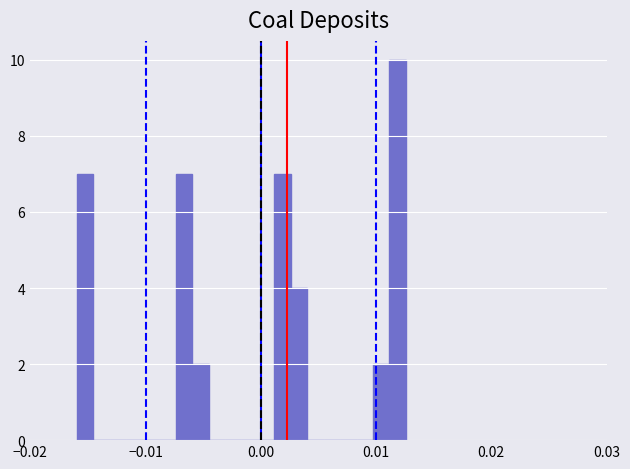

Around what value on the x-axis is the tallest bar? Give the approximate position of its centre, as read against the axis.

0.012